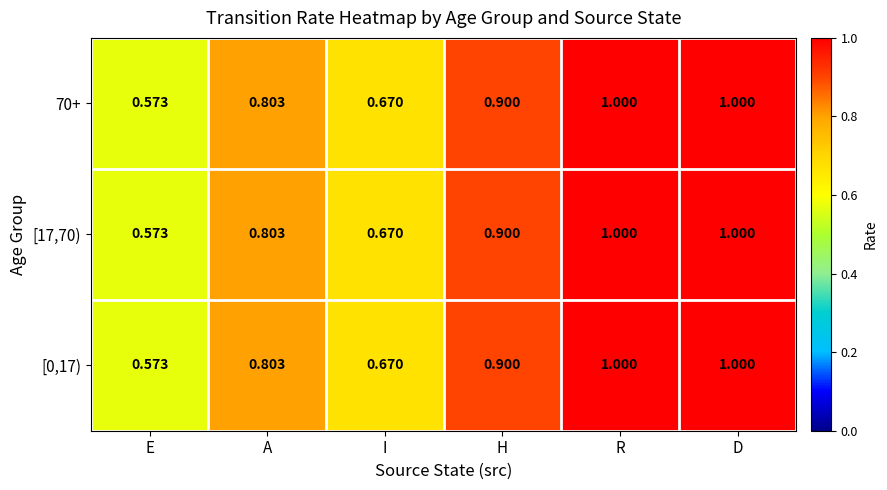

Which category has the lowest value across all series?

E